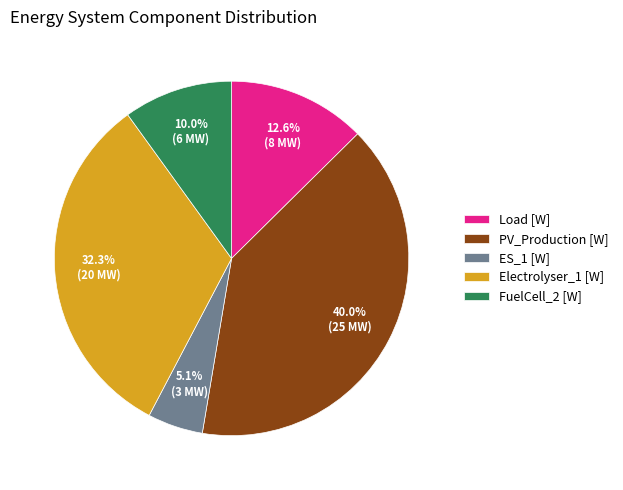

To the nearest percent, what is the average slice percentage?

20%